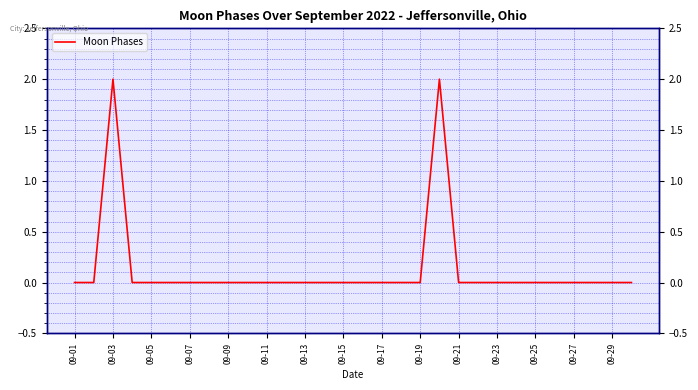

True or false: the data shows 0 at 09-05.

True